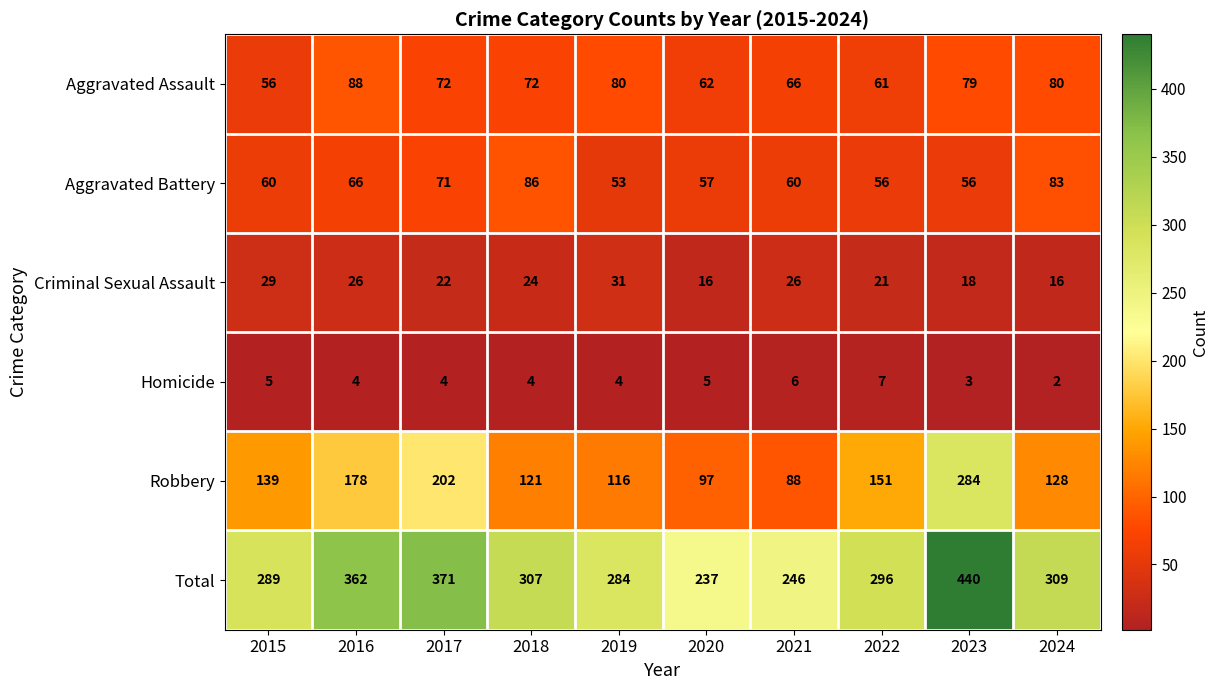

At which category does the chart reach its minimum across all series?

2024